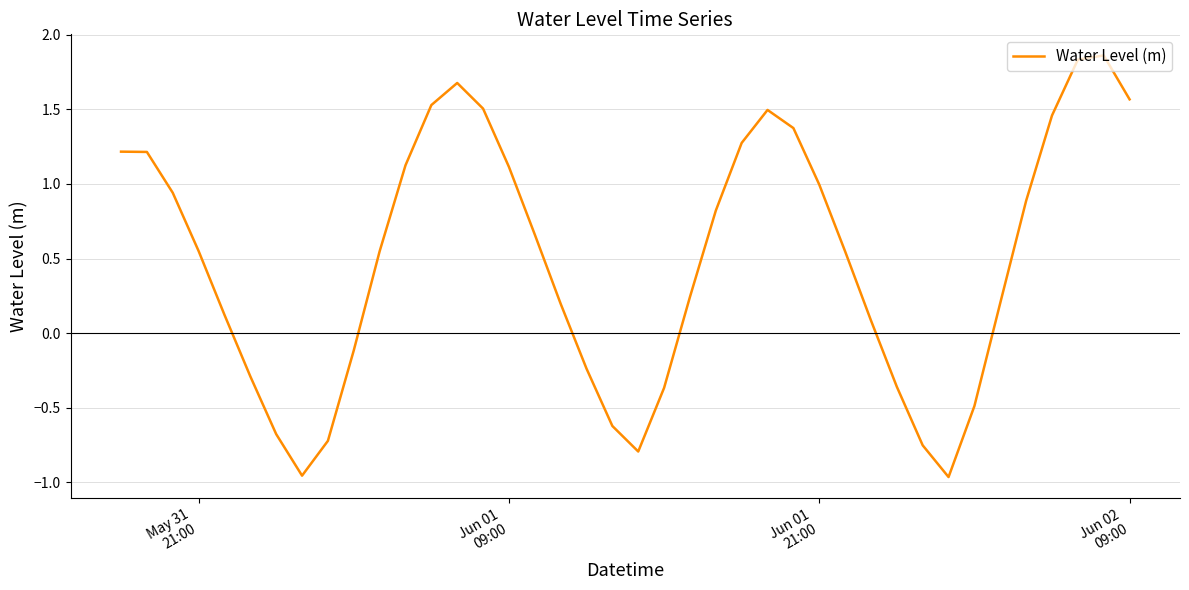

What is the difference between the maximum and minimum values?

2.8